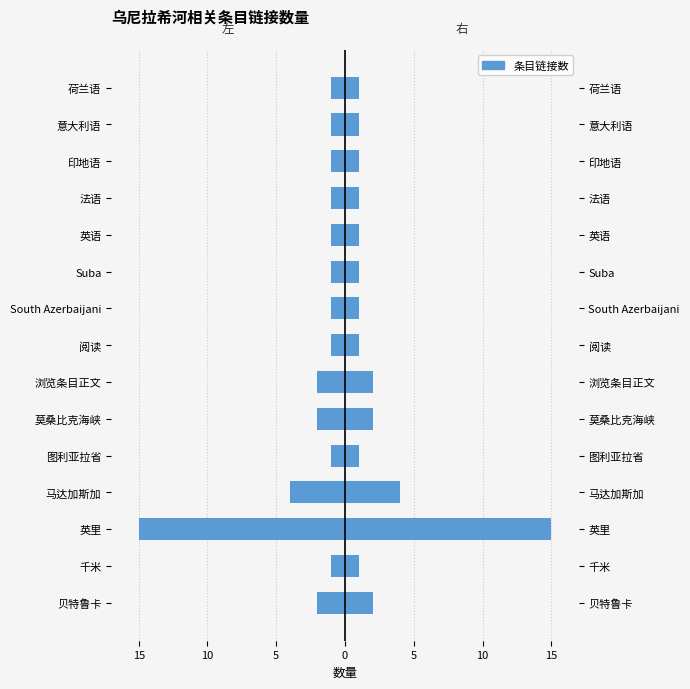

What is the difference between the second highest and second lowest values in the 左侧 series?

3